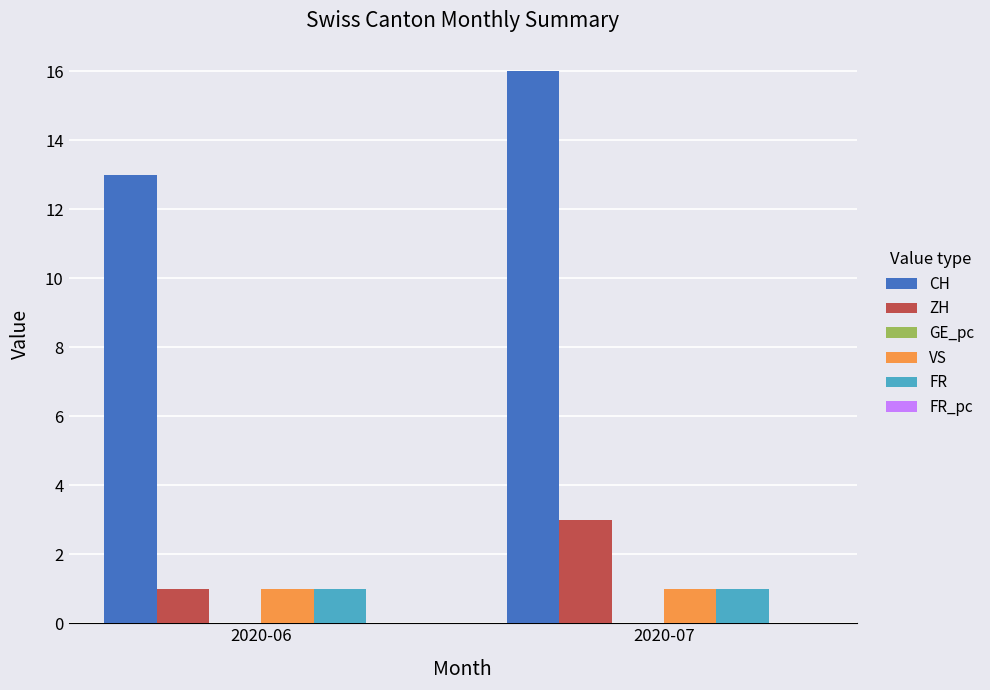

At which category is the sum across all series the highest?

2020-07